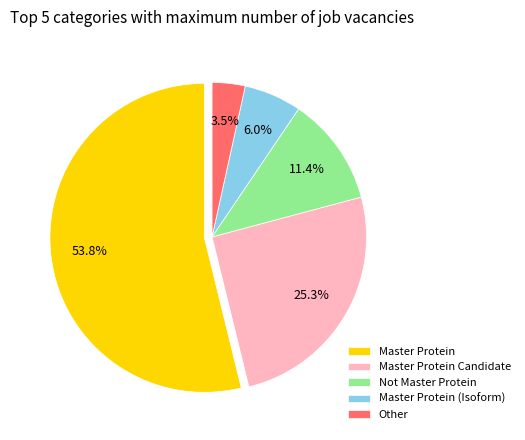

Rank the categories by value from lowest to highest.

Other, Master Protein (Isoform), Not Master Protein, Master Protein Candidate, Master Protein